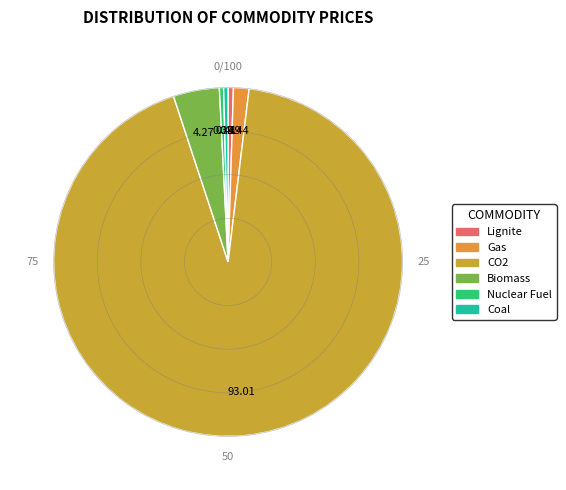

What is the largest slice in the pie chart?

CO2